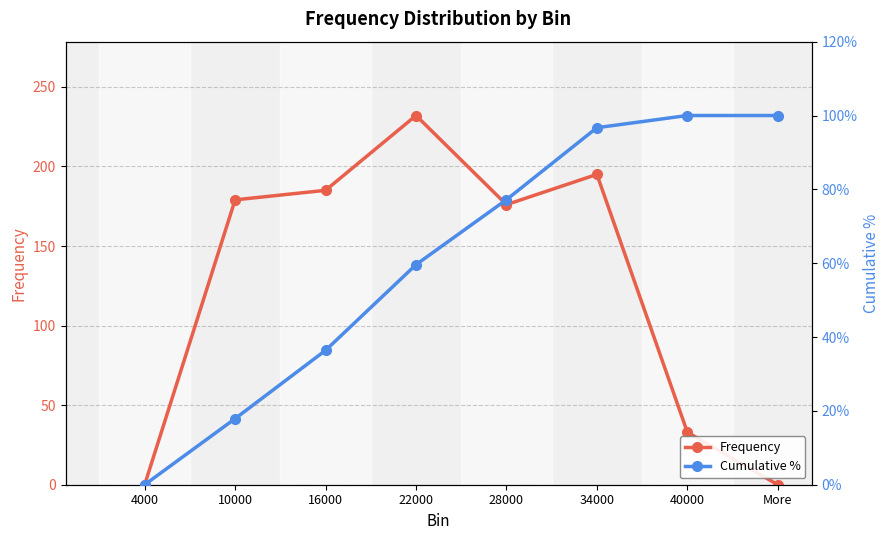

What position from the left is 34000?

6